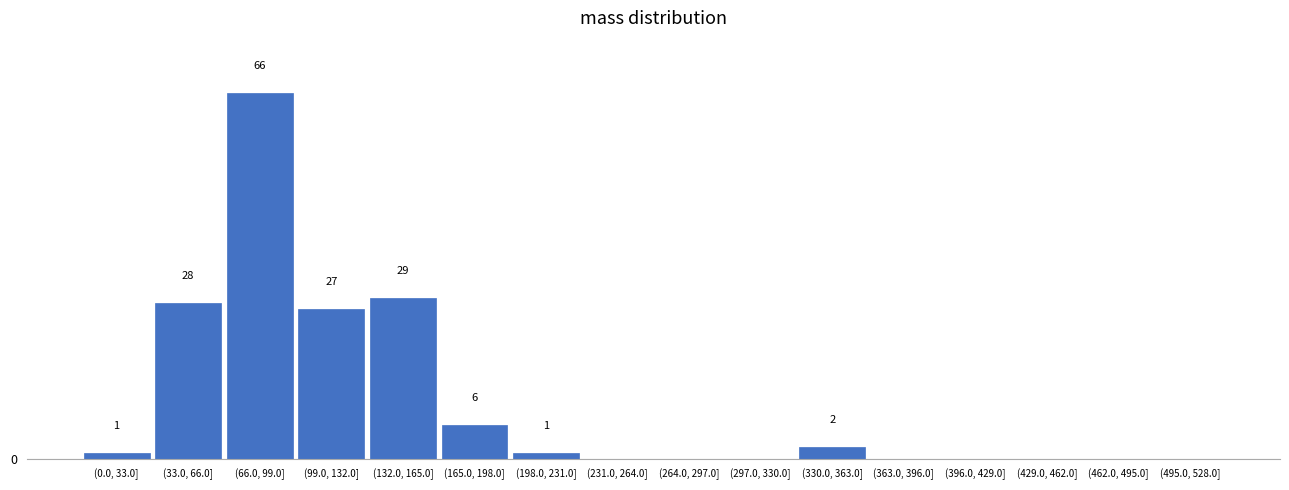

At which label is the value closest to 33?

(132.0, 165.0]